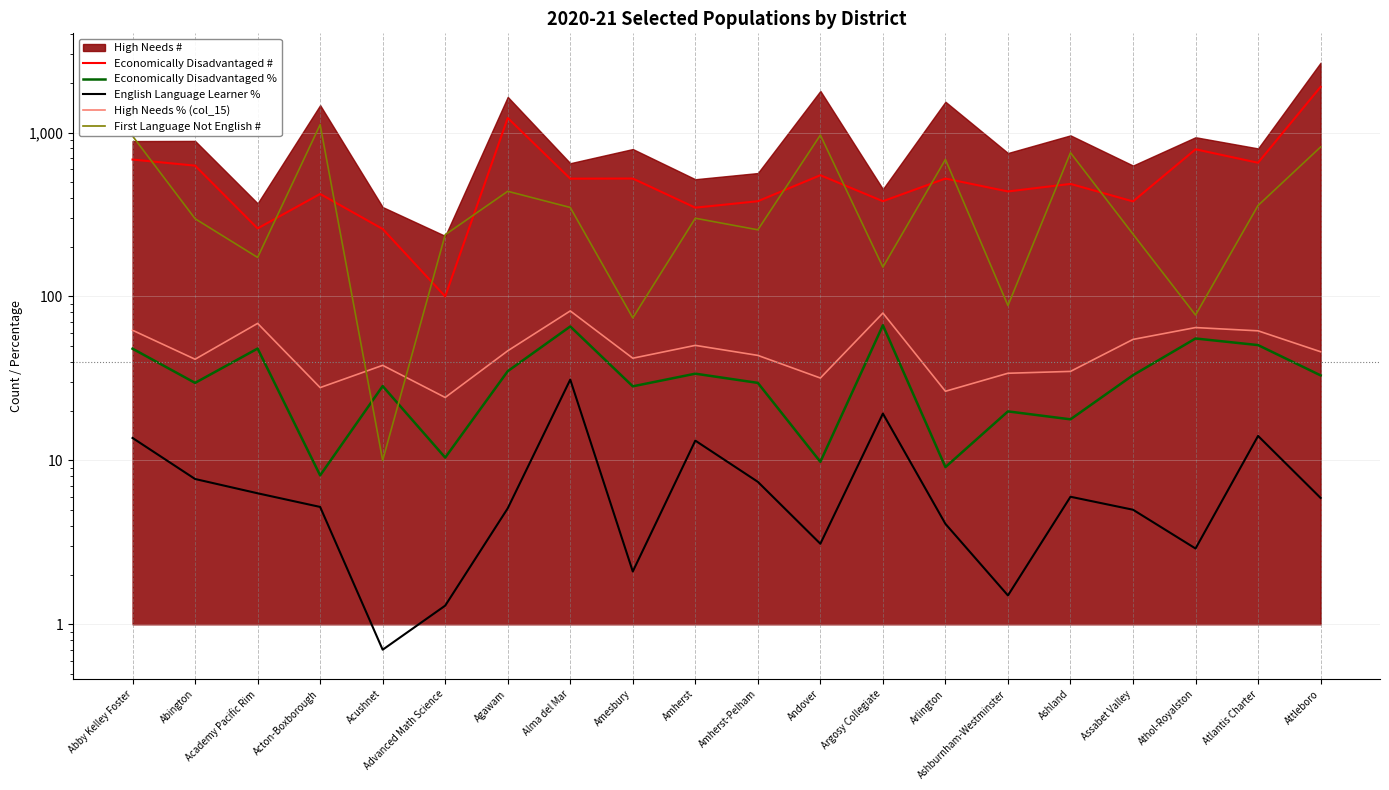

Where is Economically Disadvantaged % nearest to the value 37?

Agawam